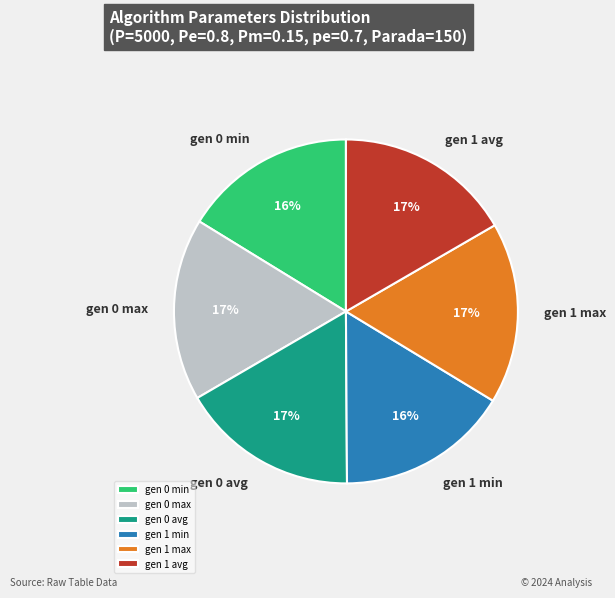

To the nearest percent, what is the difference between the largest and smallest slice percentages?

1%